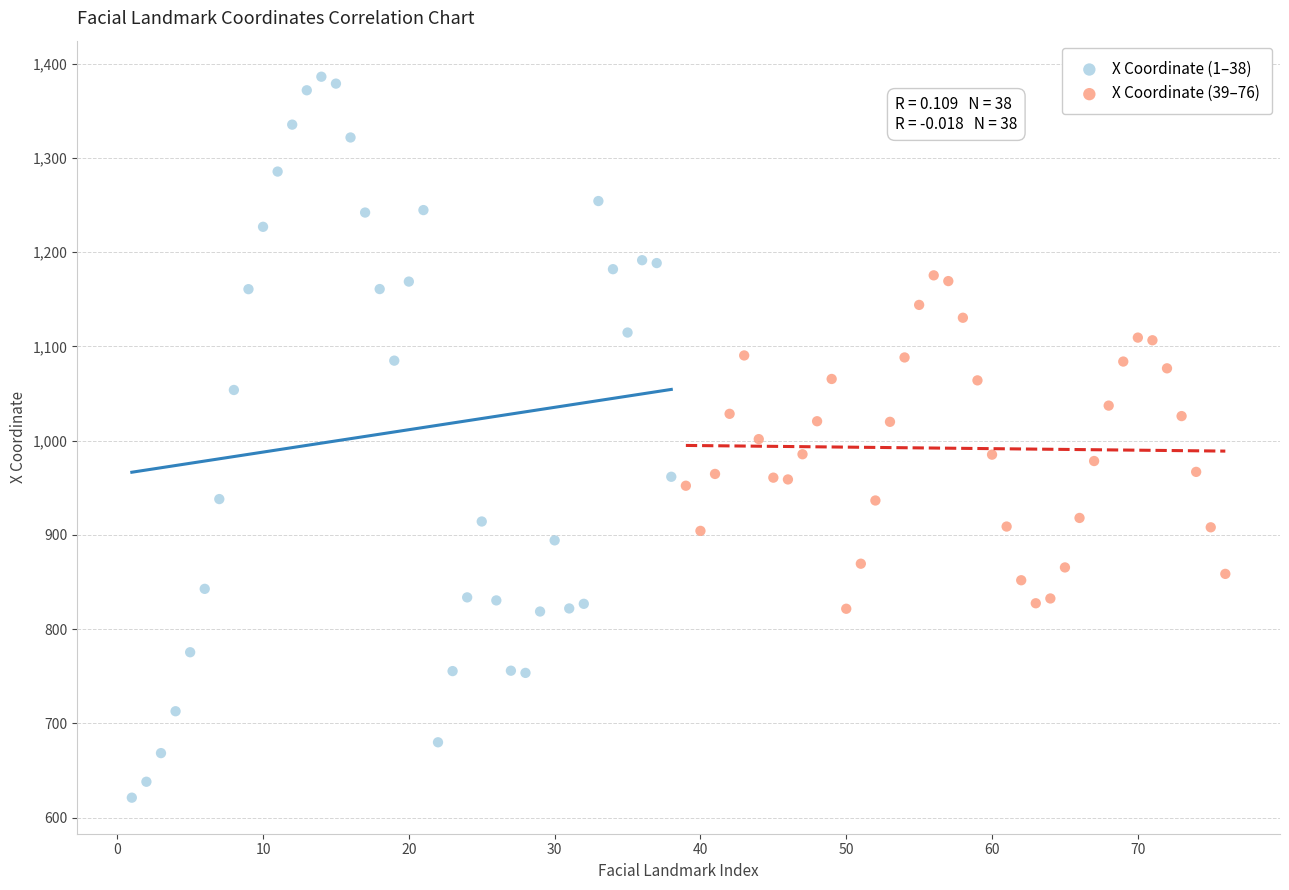

Which series reaches the minimum Y coordinate?

X Coordinate (1–38)